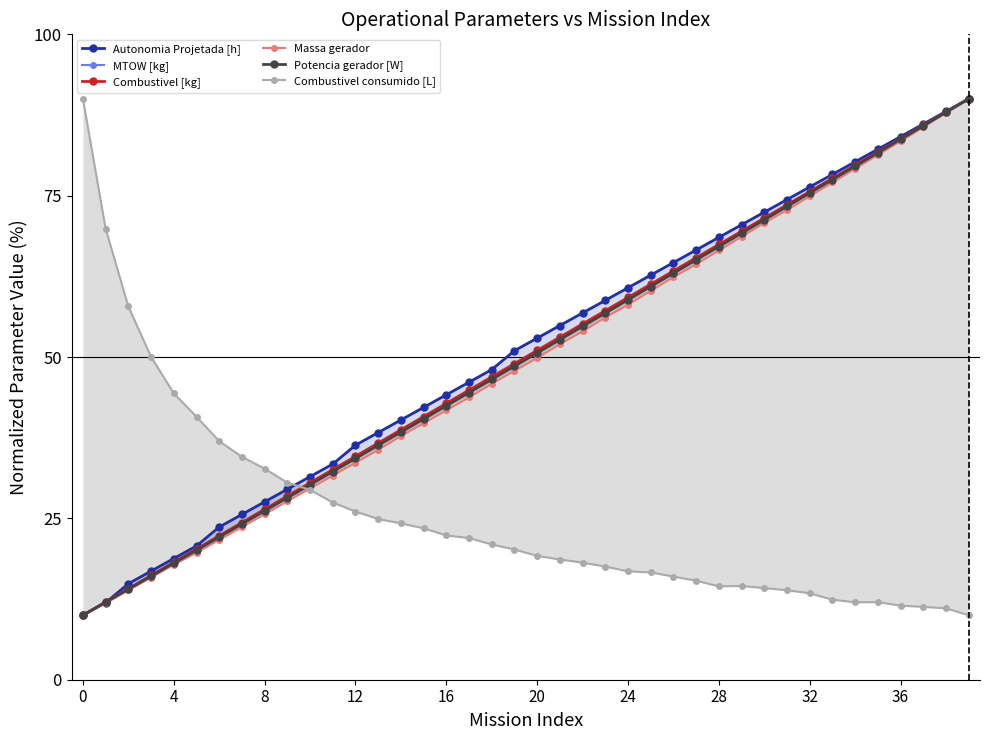

What is the label of the 24th point from the right?

16